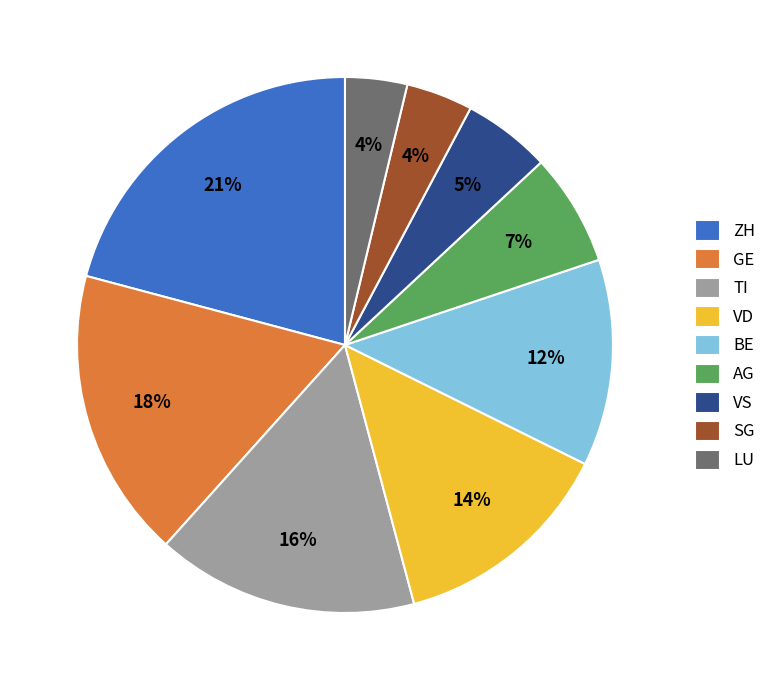

Combined, do GE and LU account for over 50%?

No